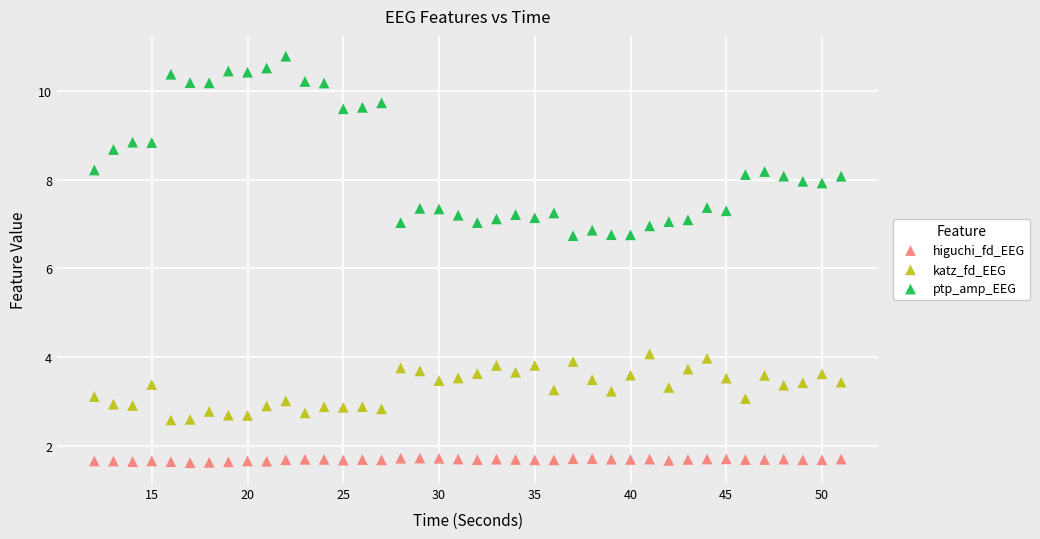

Which series reaches the maximum Y coordinate?

ptp_amp_EEG